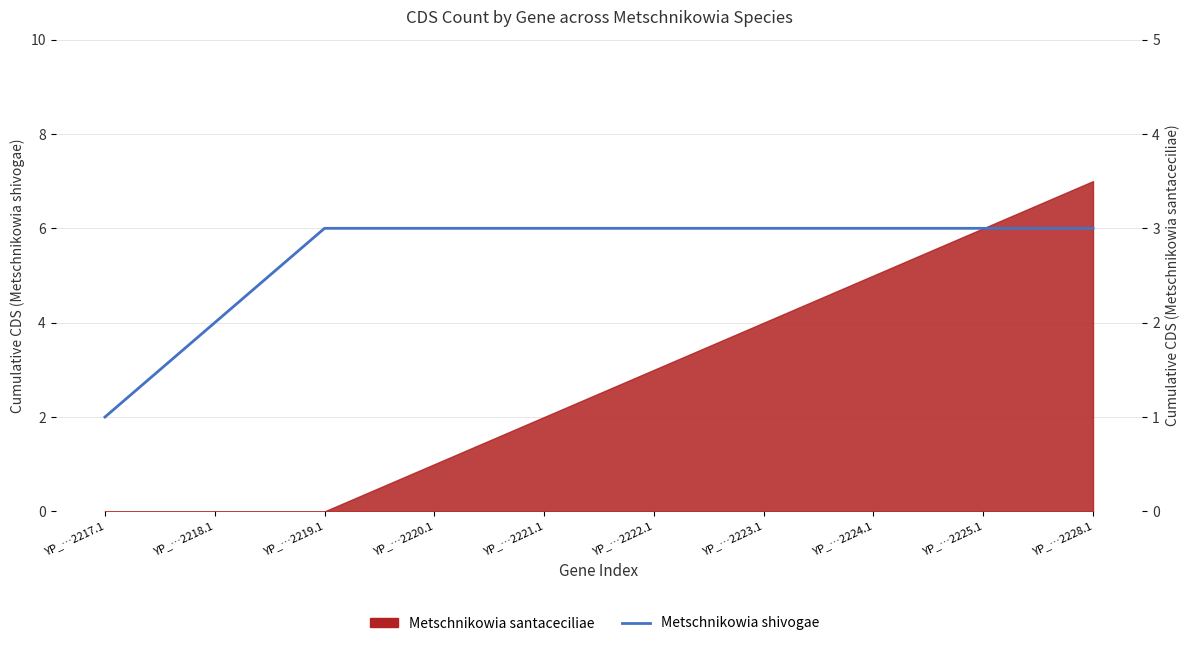

How many values are below 3?

2